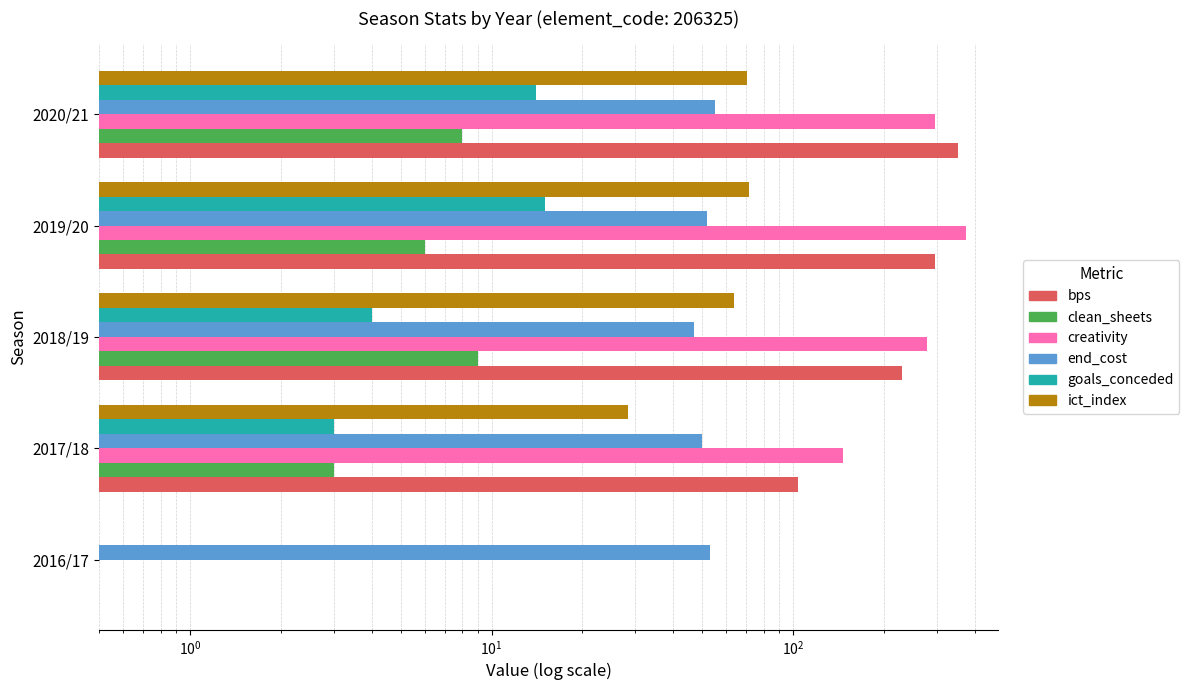

The goals_conceded series shows 1.6 at 2018/19. True or false?

False